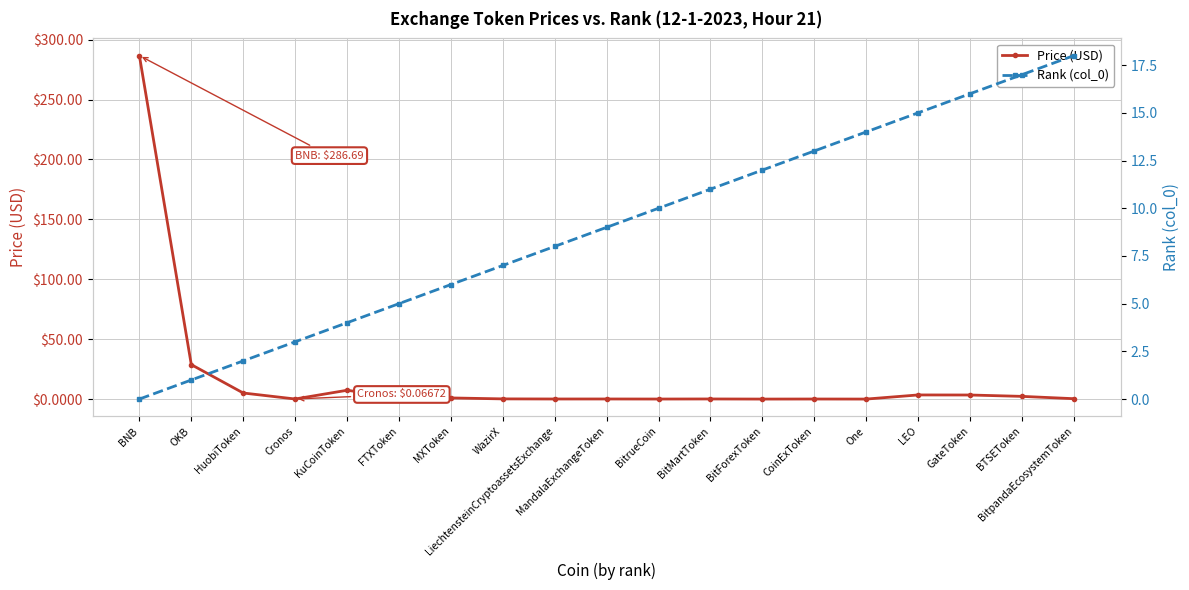

Where is Rank (col_0) nearest to the value 9?

MandalaExchangeToken